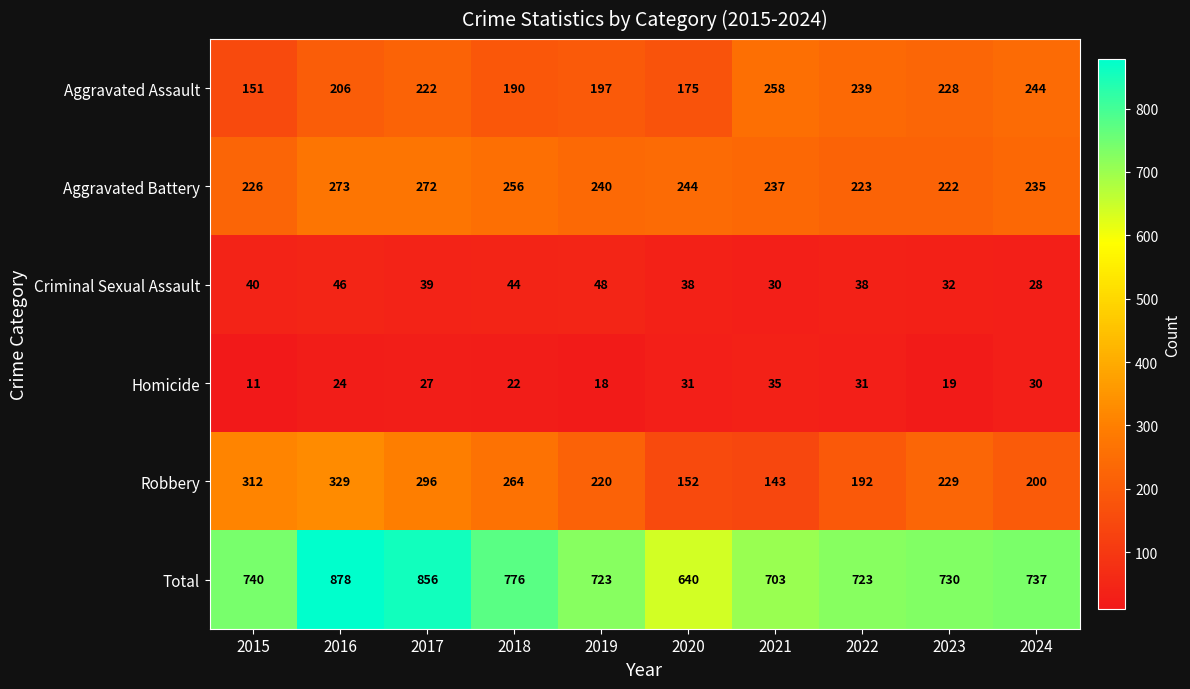

Where is Aggravated Assault nearest to the value 204?

2016